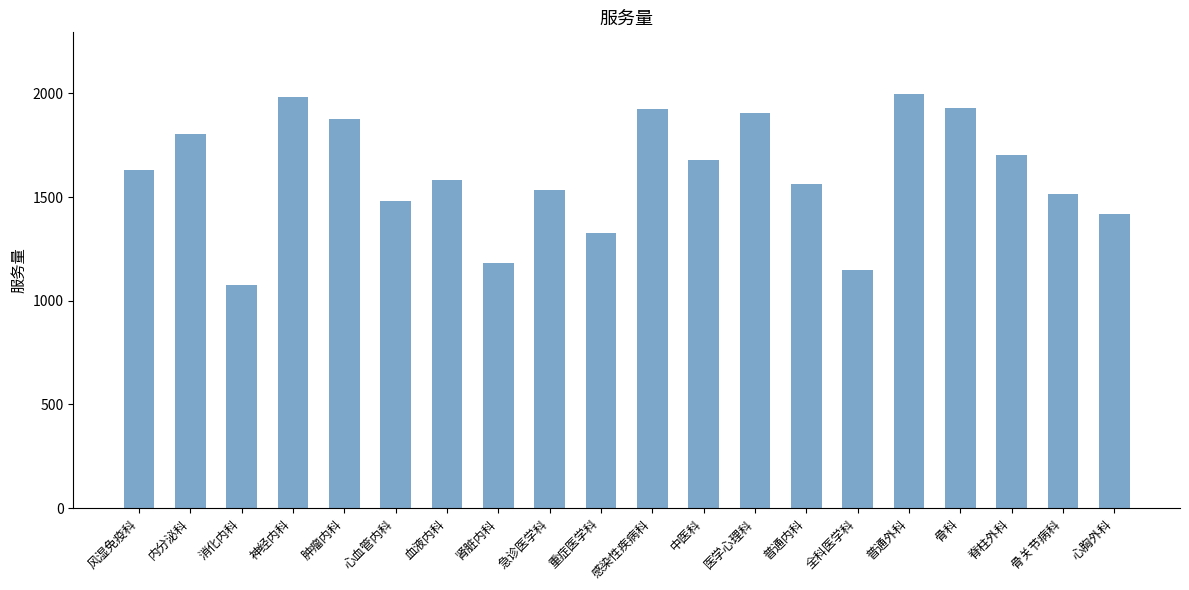

What is the sum of the values at 心胸外科 and 急诊医学科?

2950